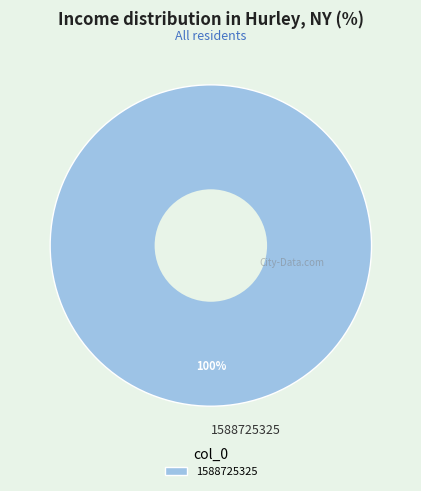

Count the number of slices in the pie.

1